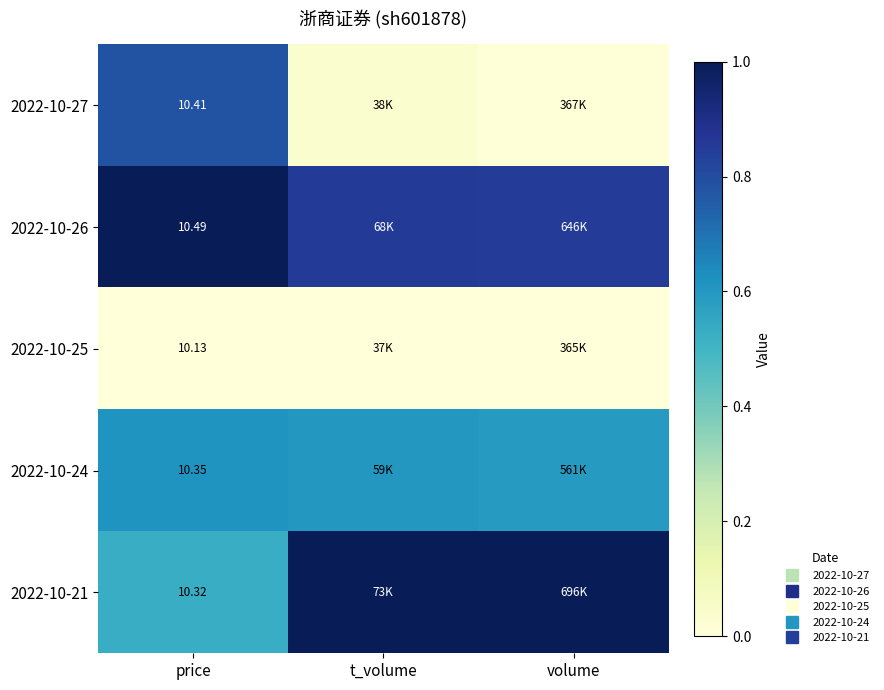

Is the value of 2022-10-27 at price greater than the value of 2022-10-21 at volume?

No